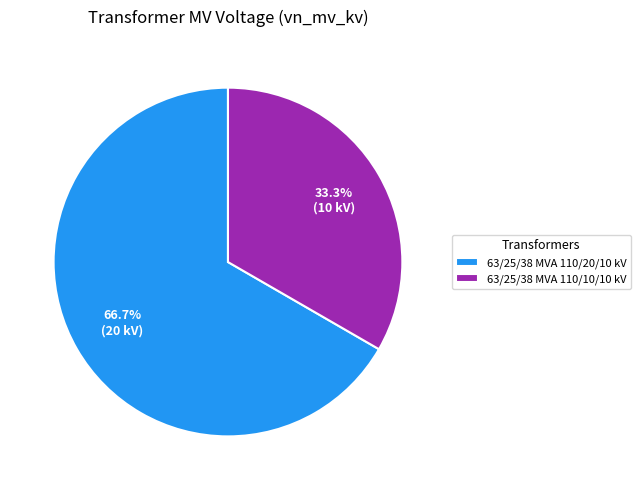

What percentage is NOT represented by 63/25/38 MVA 110/10/10 kV?

66.7%